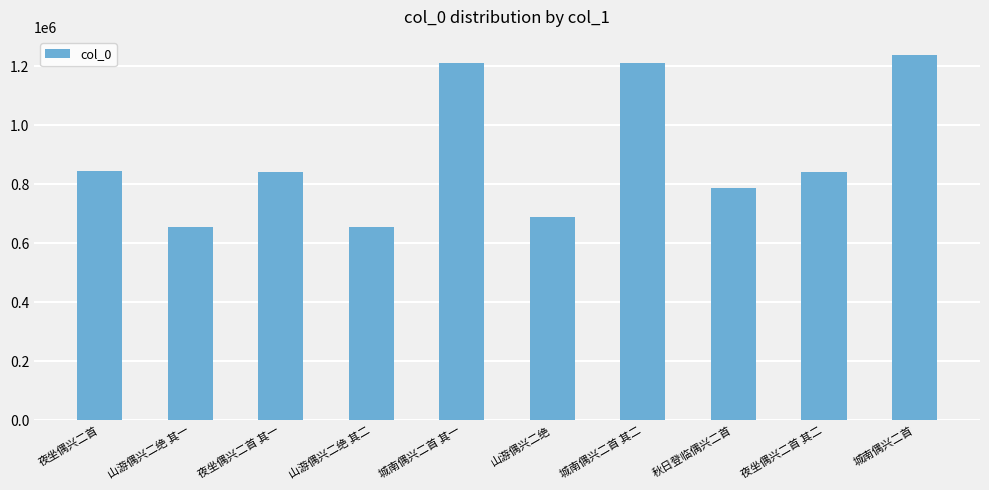

What is the label of the 5th bar from the right?

山游偶兴二绝